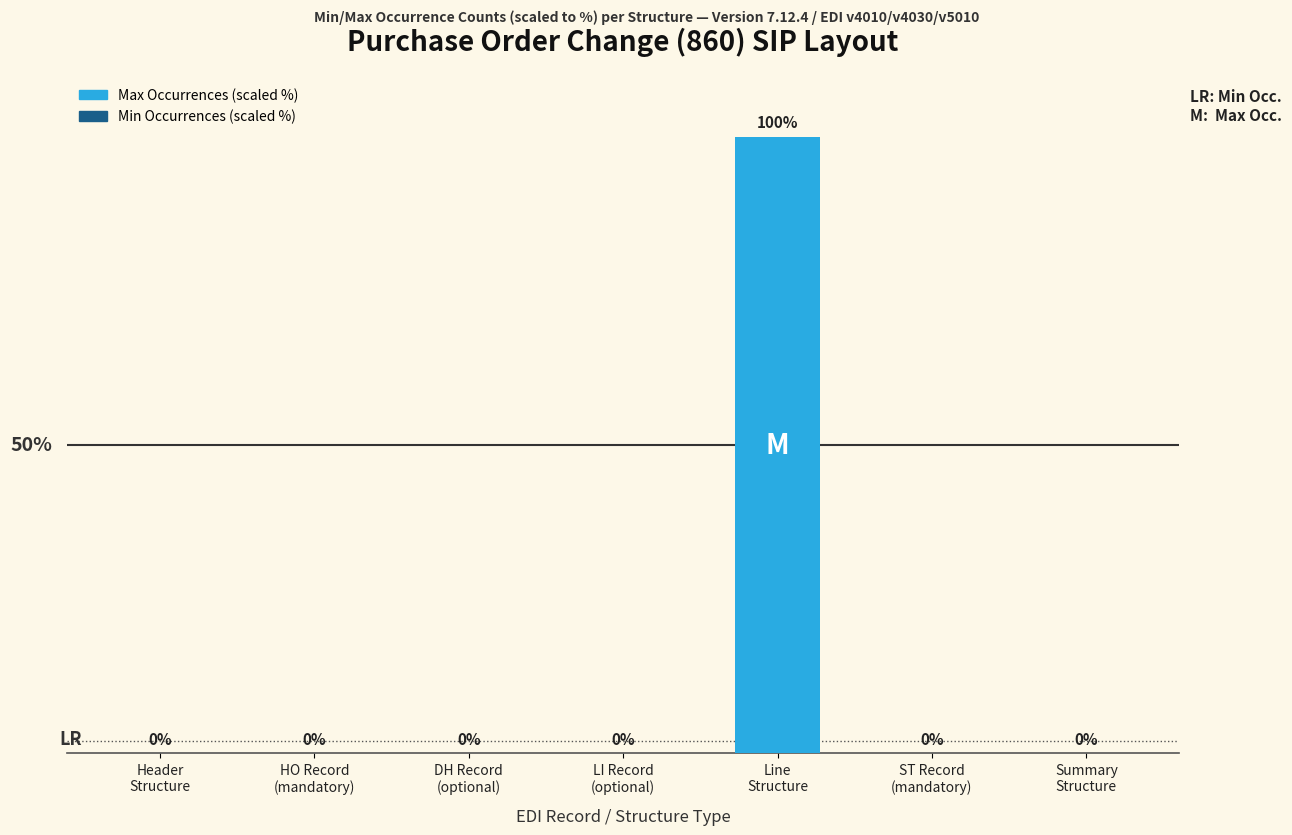

Where is Min Occurrences (scaled %) nearest to the value 0?

DH Record
(optional)